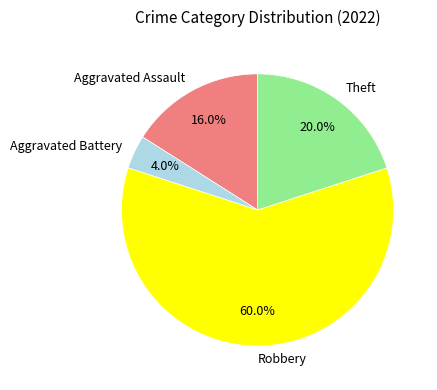

How many slices are in this pie chart?

4